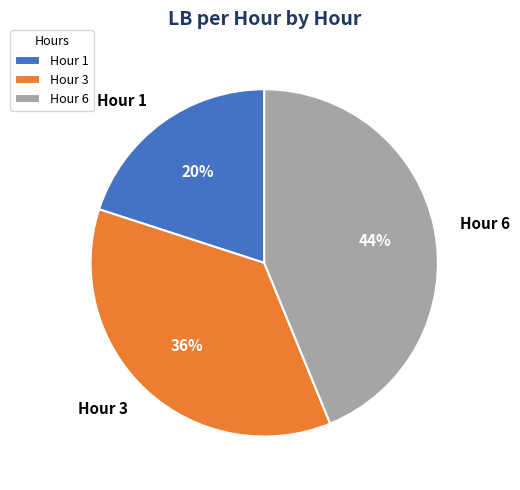

Between Hour 1 and Hour 3, which is larger?

Hour 3